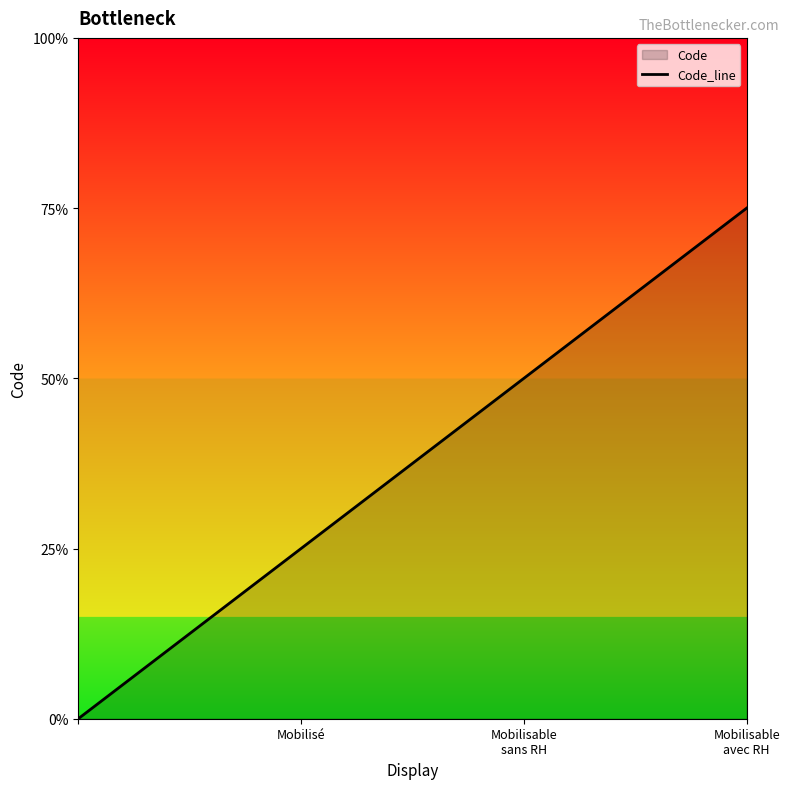

Does the chart display data point markers on the line(s)?

No